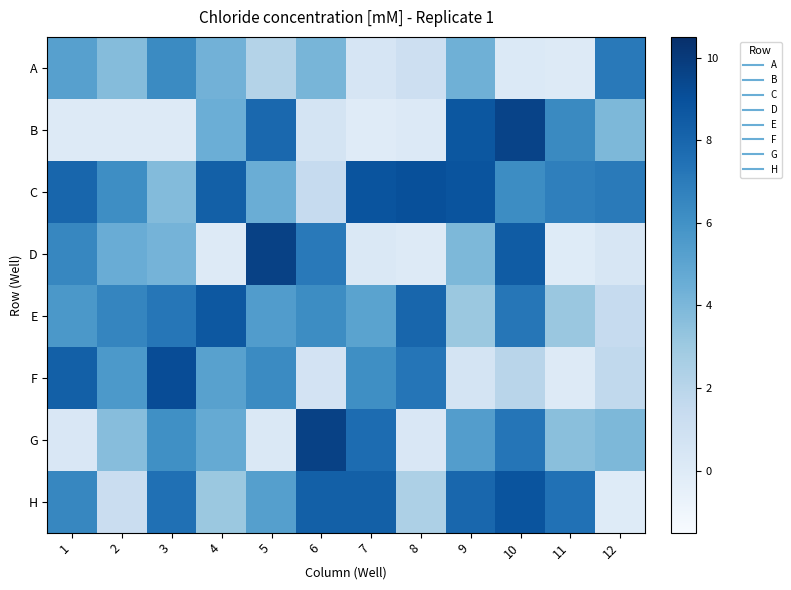

At 9, list the series in order from largest to smallest.

C, B, H, G, A, D, E, F